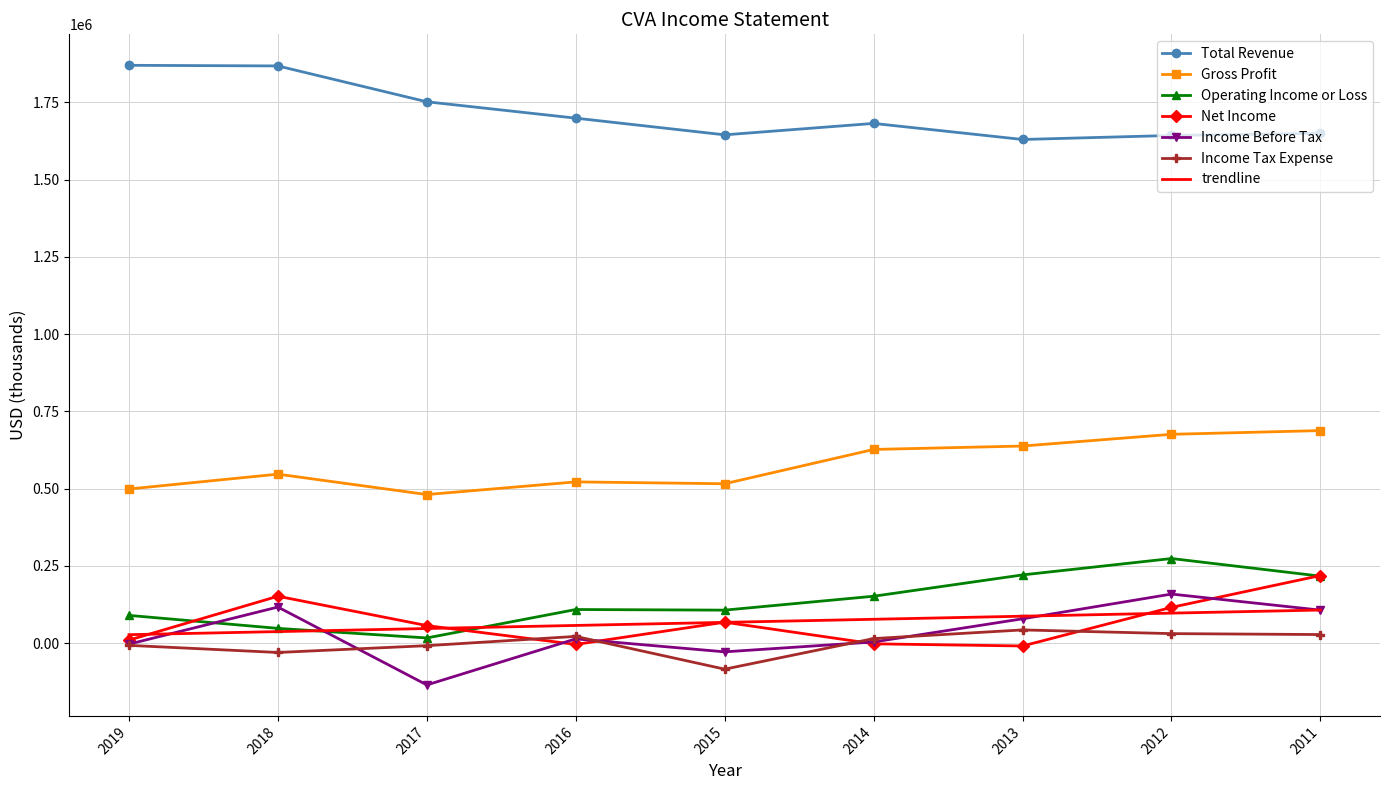

What is the minimum value for Income Before Tax?

-135000.0